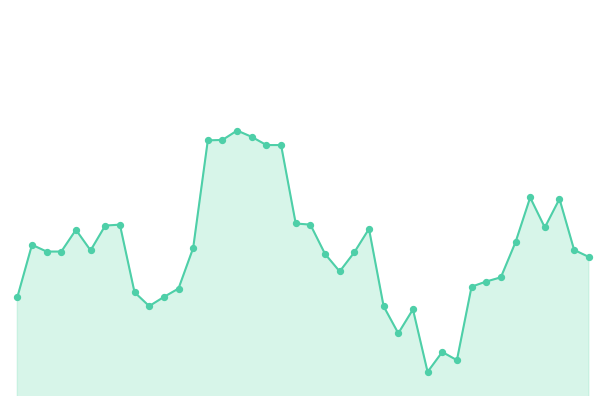

Does the chart have visible grid lines?

No